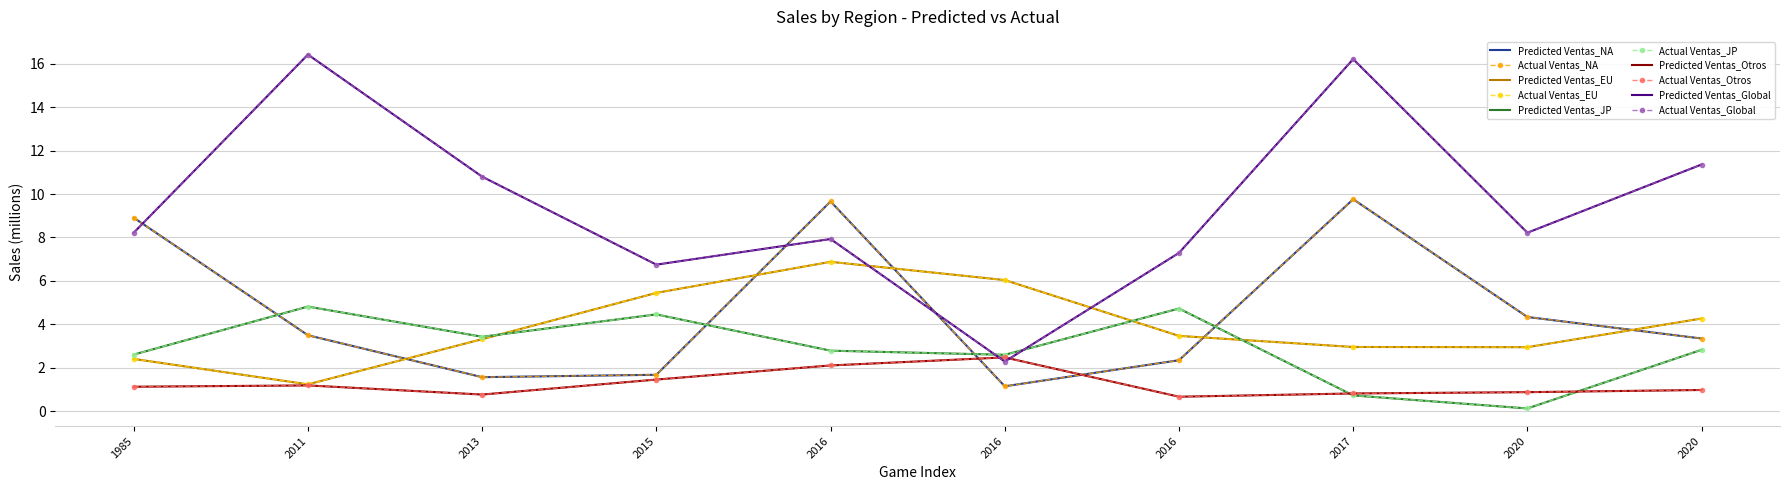

List the series in order of their peak value, lowest first.

Ventas_Otros, Ventas_JP, Ventas_EU, Ventas_NA, Ventas_Global